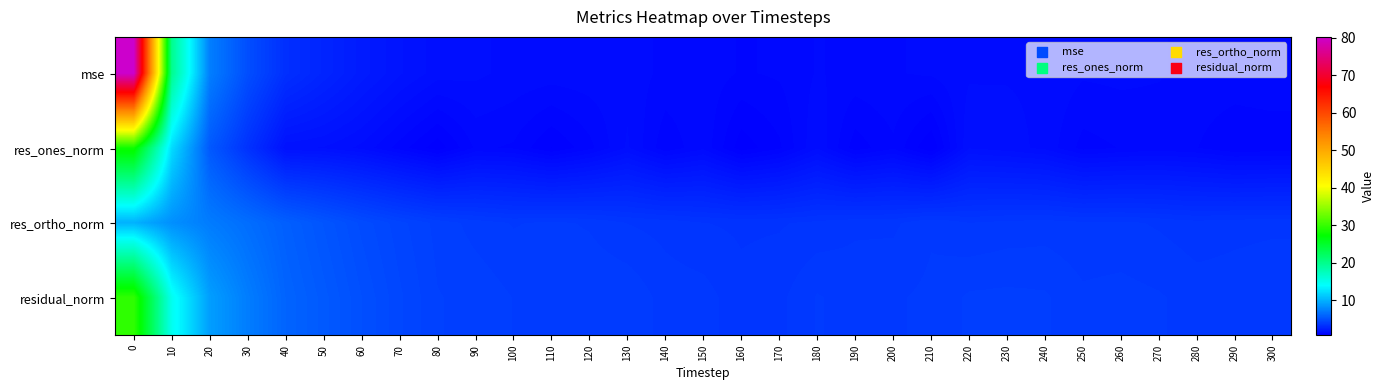

Reading left to right, transcribe all the data shown in this chart.

mse: 0=80.2	10=19.8	20=7.4	30=4.8	40=3.2	50=2.7	60=2.2	70=1.8	80=1.5	90=1.5	100=1.4	110=1.4	120=1.4	130=1.4	140=1.3	150=1.2	160=1.1	170=1.2	180=1.3	190=1.3	200=1.3	210=1.3	220=1.4	230=1.4	240=1.4	250=1.3	260=1.3	270=1.3	280=1.3	290=1.3	300=1.3
res_ones_norm: 0=28.0	10=12.2	20=5.4	30=3.4	40=1.7	50=1.6	60=1.4	70=1.1	80=0.7	90=1.2	100=1.1	110=0.8	120=1.1	130=1.5	140=1.0	150=1.3	160=0.7	170=1.0	180=1.4	190=0.9	200=1.1	210=0.7	220=1.6	230=1.5	240=1.4	250=1.1	260=1.2	270=1.2	280=1.2	290=1.0	300=1.0
res_ortho_norm: 0=10.0	10=8.2	20=7.2	30=6.5	40=5.7	50=5.2	60=4.7	70=4.3	80=4.0	90=3.9	100=3.8	110=3.8	120=3.8	130=3.6	140=3.6	150=3.5	160=3.4	170=3.5	180=3.5	190=3.6	200=3.6	210=3.8	220=3.6	230=3.7	240=3.7	250=3.7	260=3.7	270=3.6	280=3.5	290=3.6	300=3.6
residual_norm: 0=29.7	10=14.7	20=9.0	30=7.3	40=6.0	50=5.4	60=4.9	70=4.4	80=4.1	90=4.1	100=3.9	110=3.9	120=3.9	130=3.9	140=3.7	150=3.7	160=3.5	170=3.6	180=3.8	190=3.7	200=3.8	210=3.8	220=4.0	230=4.0	240=4.0	250=3.8	260=3.8	270=3.8	280=3.7	290=3.7	300=3.7